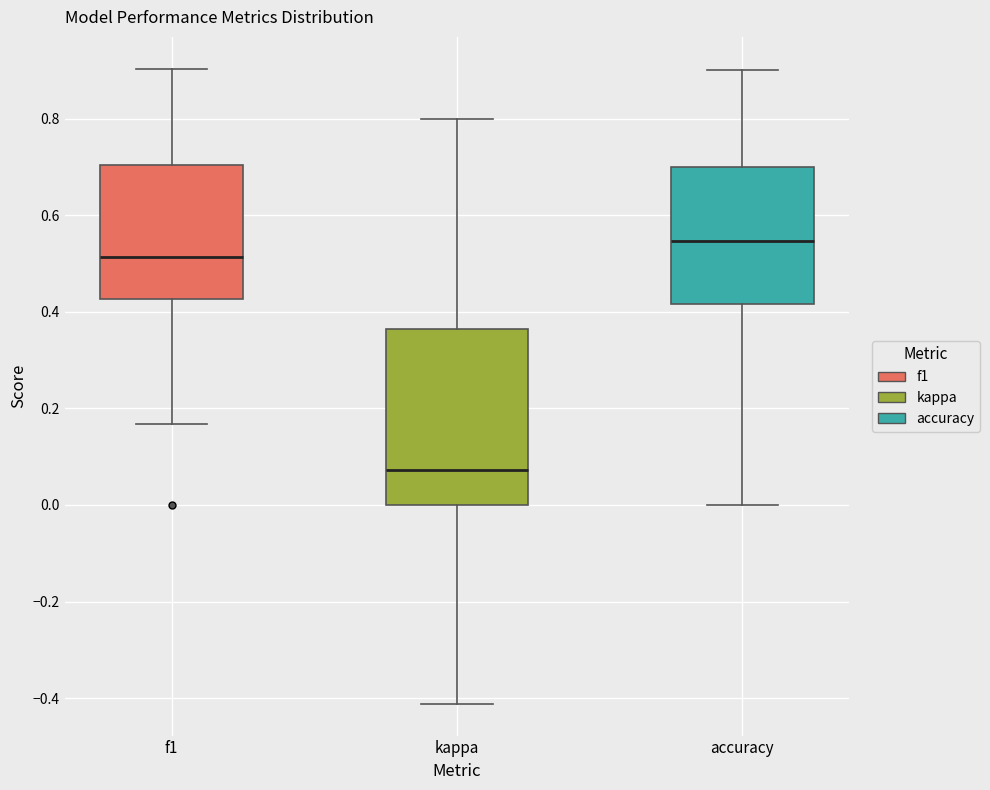

Where is the upper edge of the box for f1 on the y-axis? The values are not printed on the chart, so give them approximately, as read against the axis.

0.70